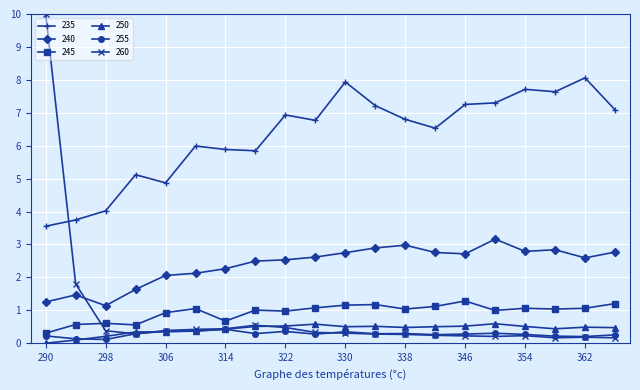

True or false: 240 has more than 1 interior local peaks.

True